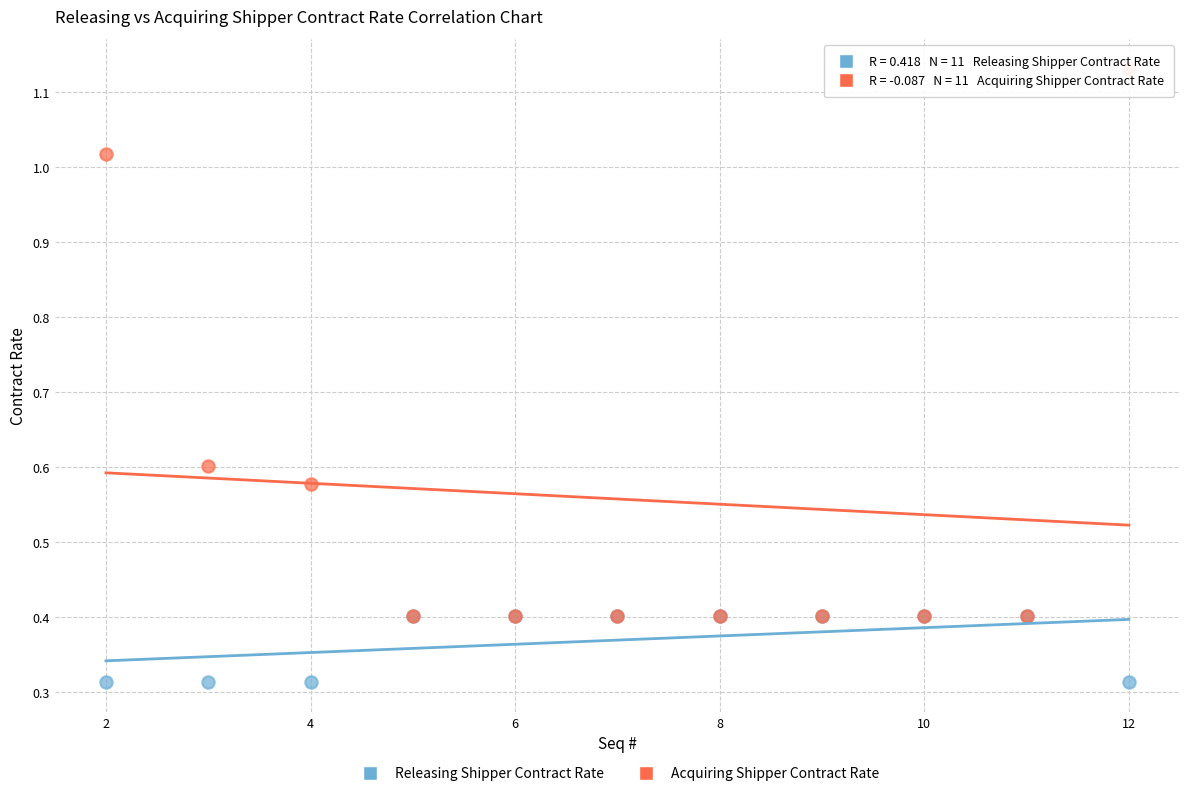

What are all the series names shown in the legend?

Releasing Shipper Contract Rate, Acquiring Shipper Contract Rate